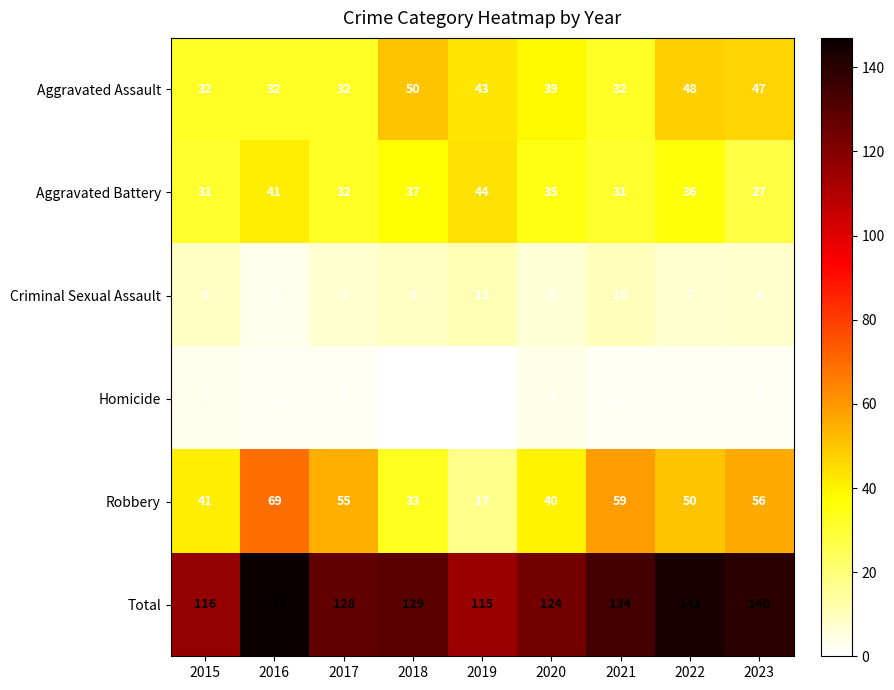

Which series has the largest range (max minus min)?

Robbery